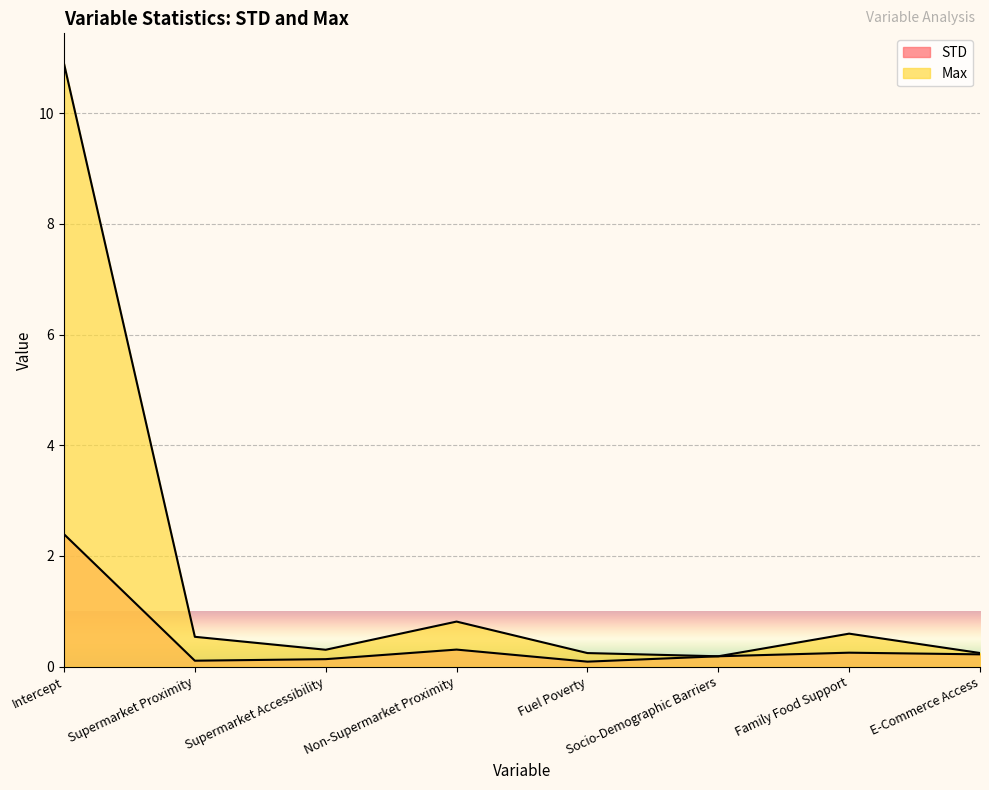

Where is the first local maximum for STD?

Non-Supermarket Proximity